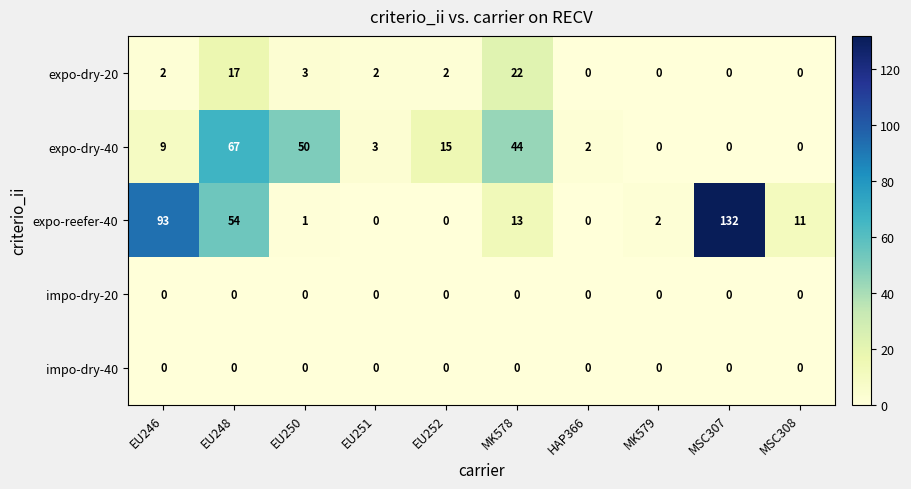

What is the difference between the expo-dry-20 values at EU248 and MK579?

17